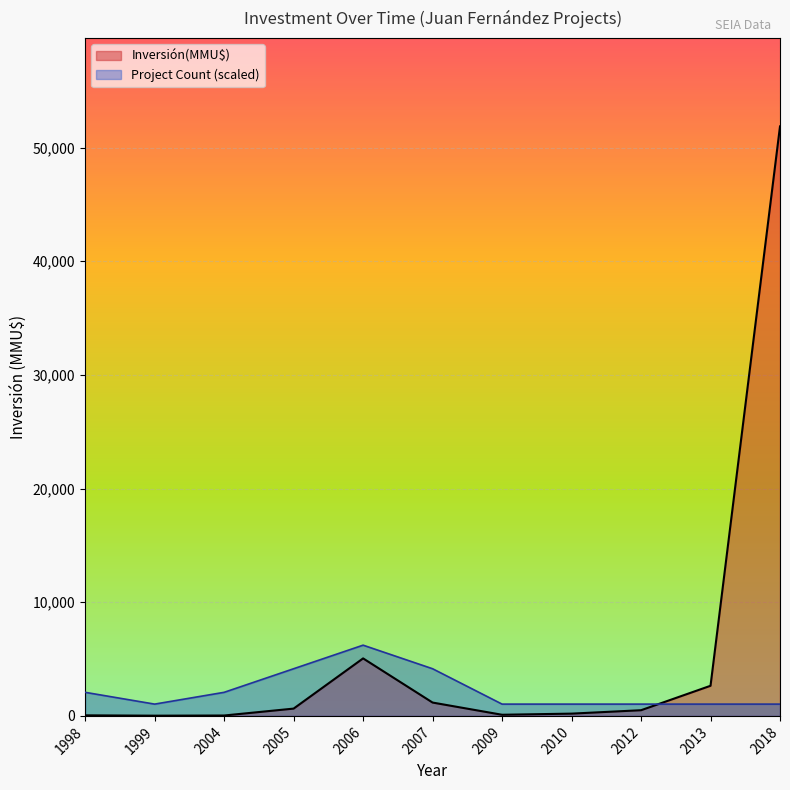

The value of Project Count (scaled) at 2005 is 4148.8. True or false?

True